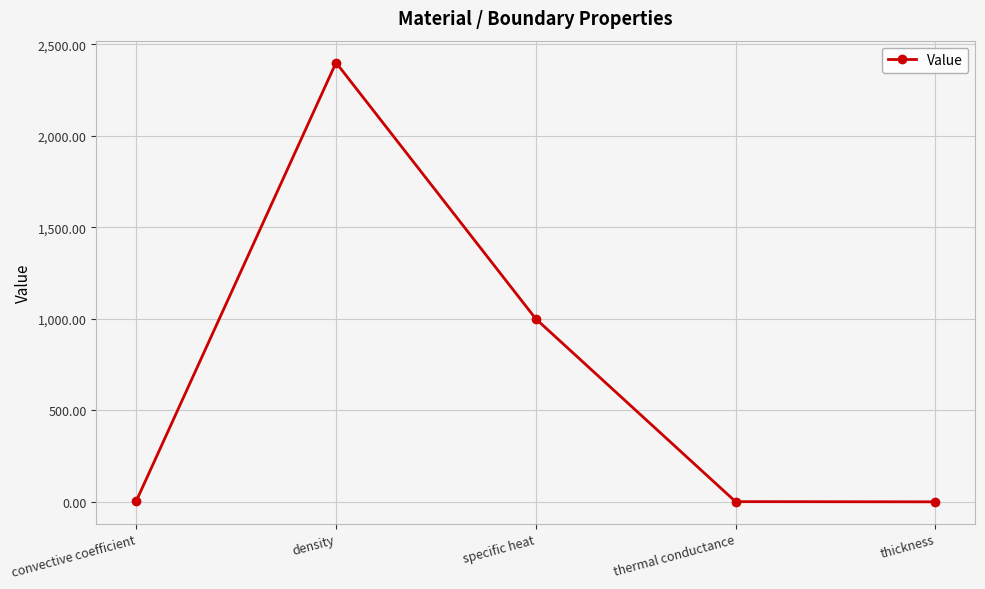

How many points are higher than both their immediate neighbors (excluding endpoints)?

1